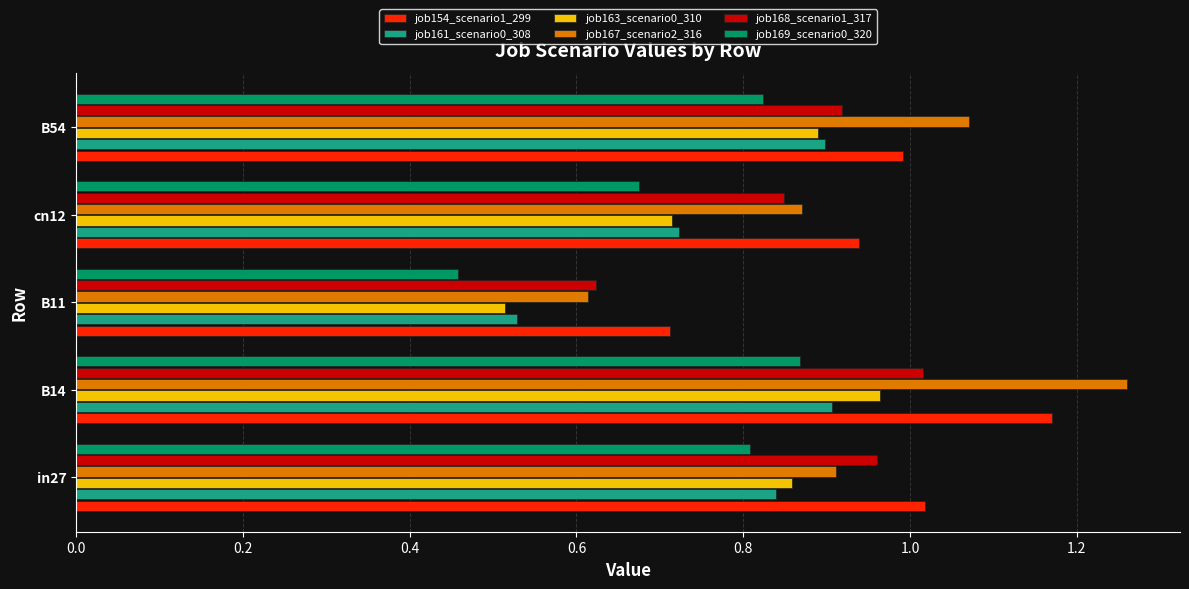

At how many categories does at least one series exceed 0?

5